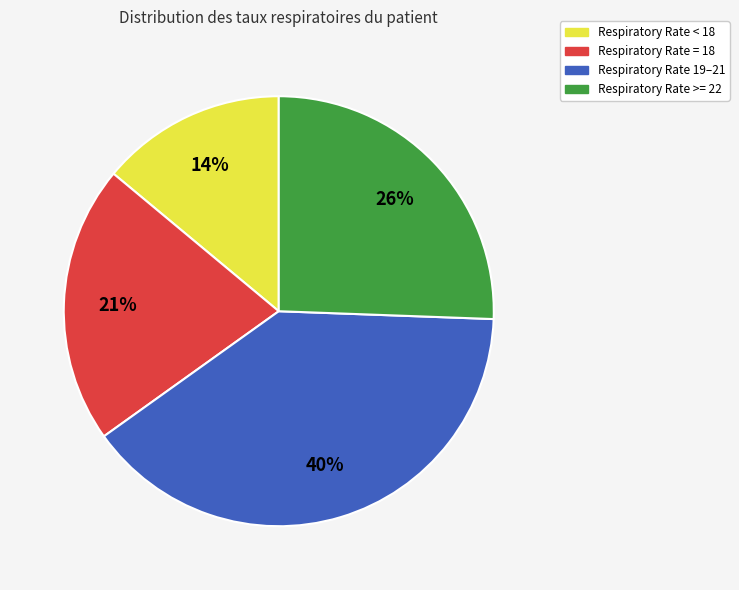

What is the smallest slice in the pie chart?

Respiratory Rate < 18